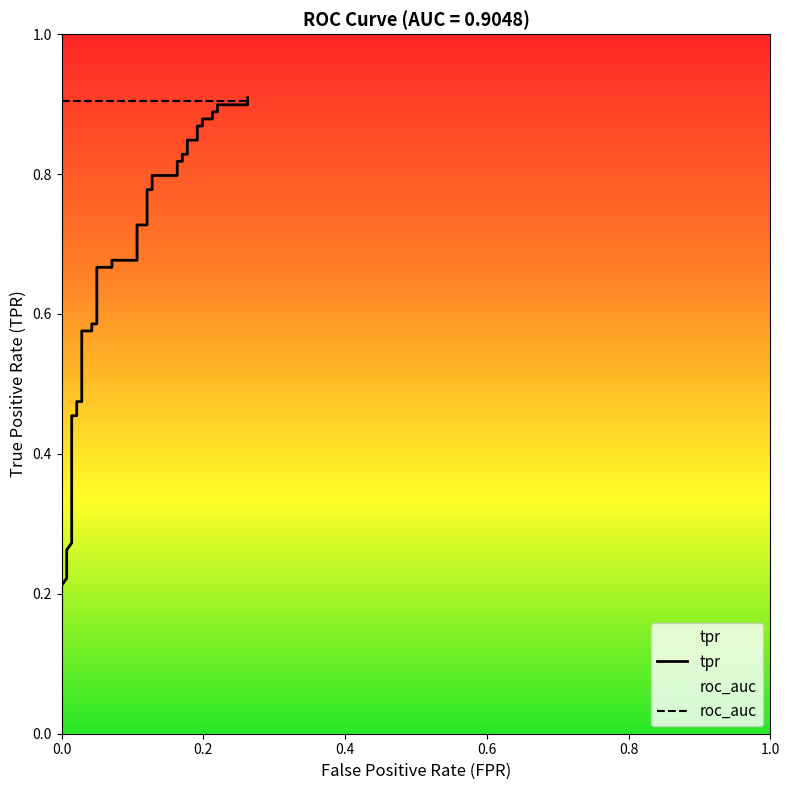

Which series has the largest range (max minus min)?

tpr